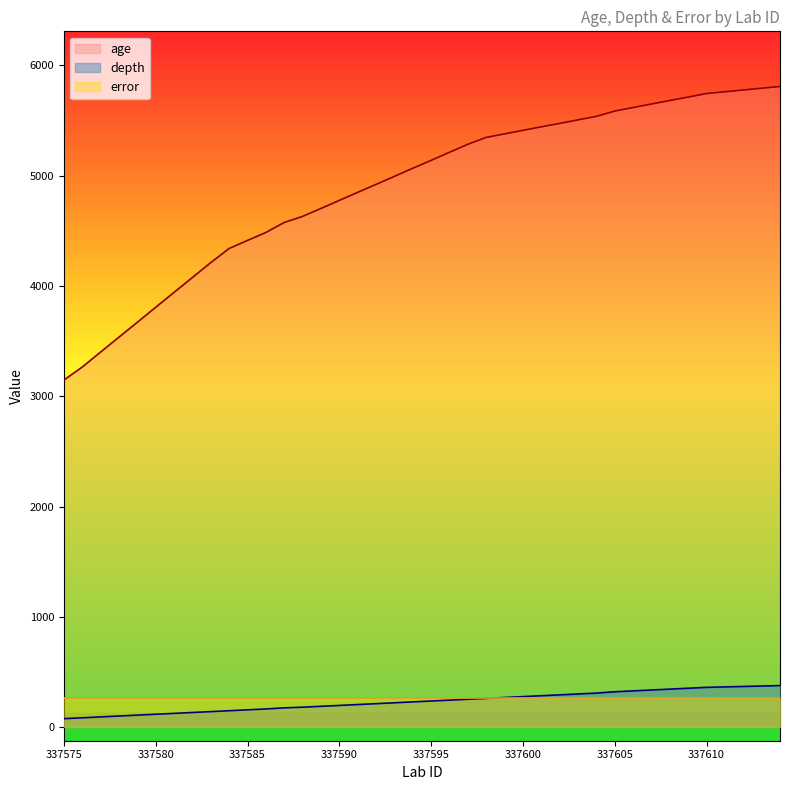

The age series shows 5809 at 337614. True or false?

True